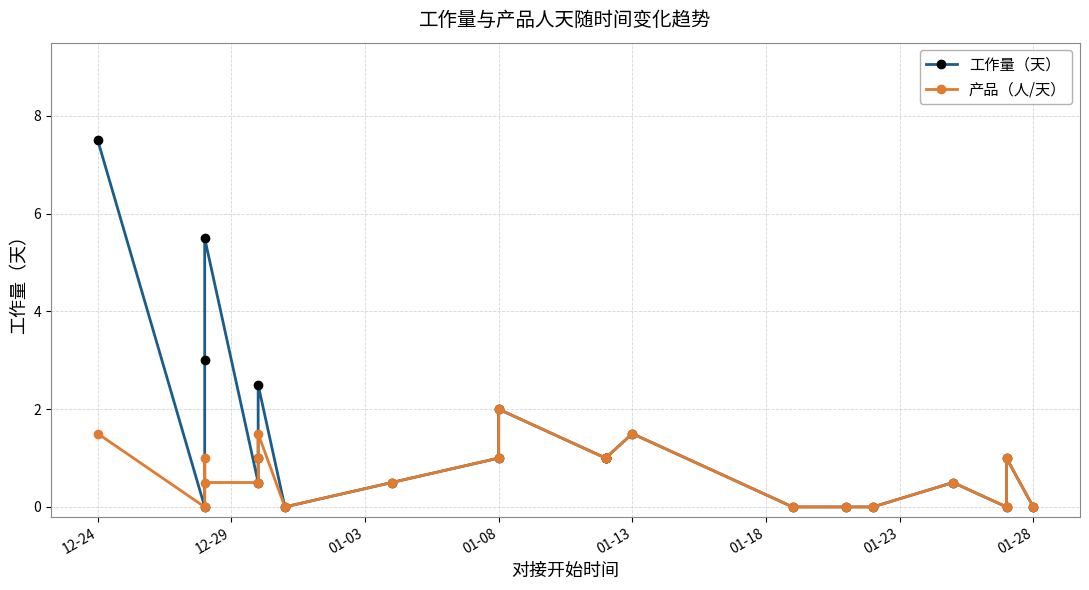

The value of 产品（人/天） at 01-08 is 1.4. True or false?

False